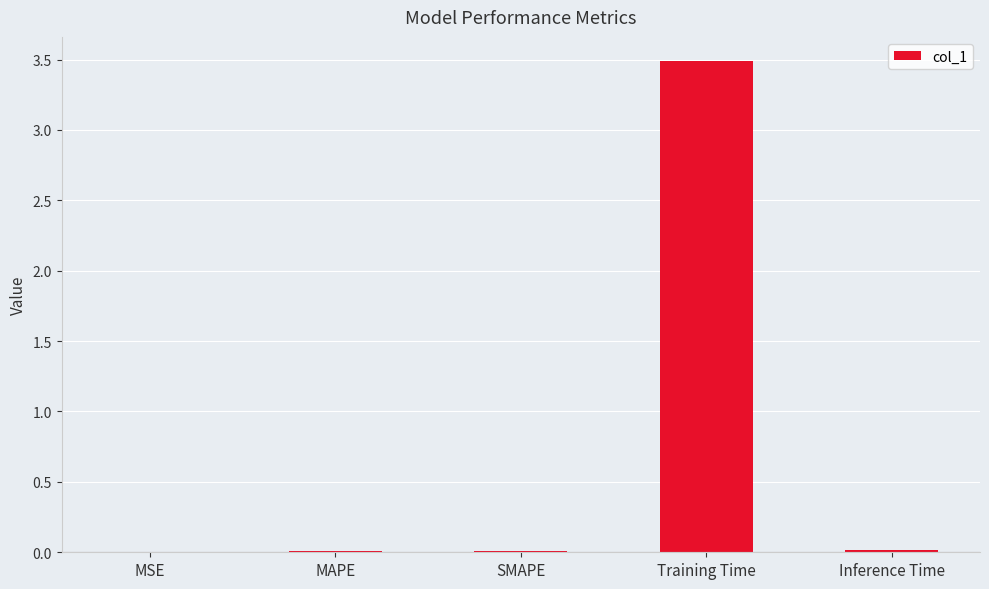

What is the greatest value displayed?

3.5